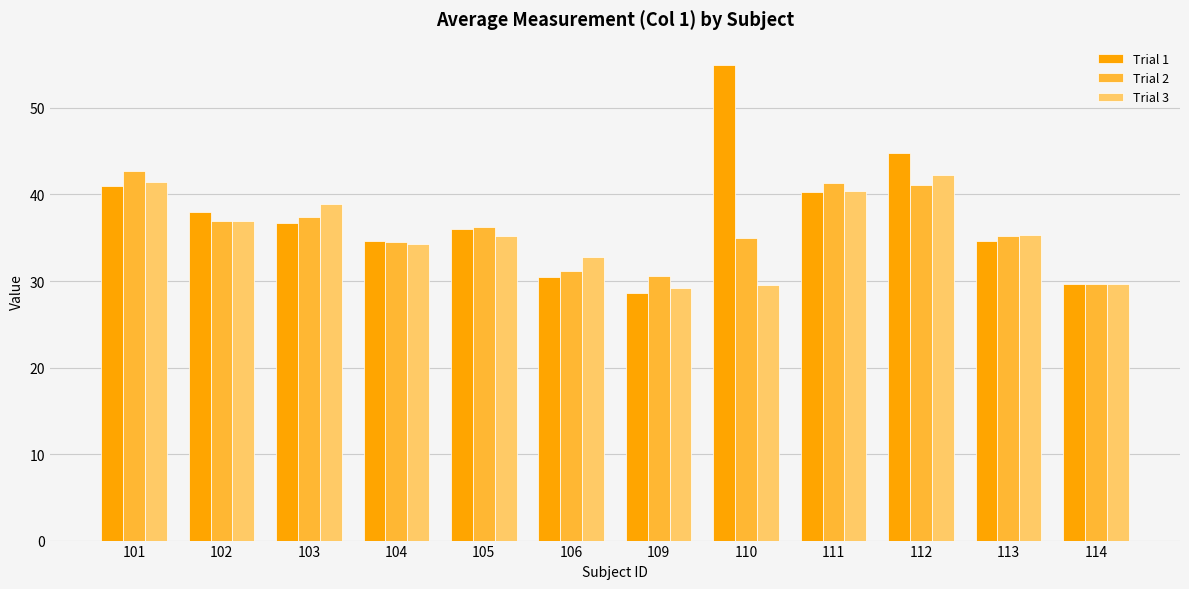

At which category is the sum across all series the highest?

112